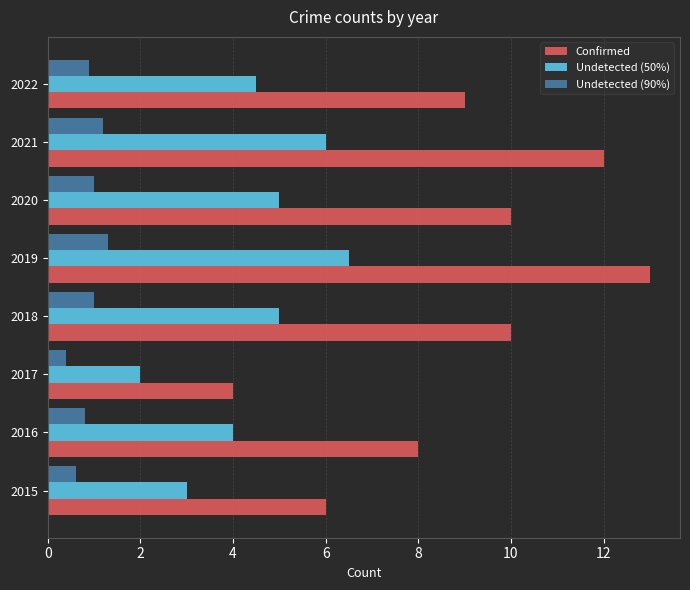

What is the difference between the second highest and minimum values in the Undetected (50%) series?

4.0